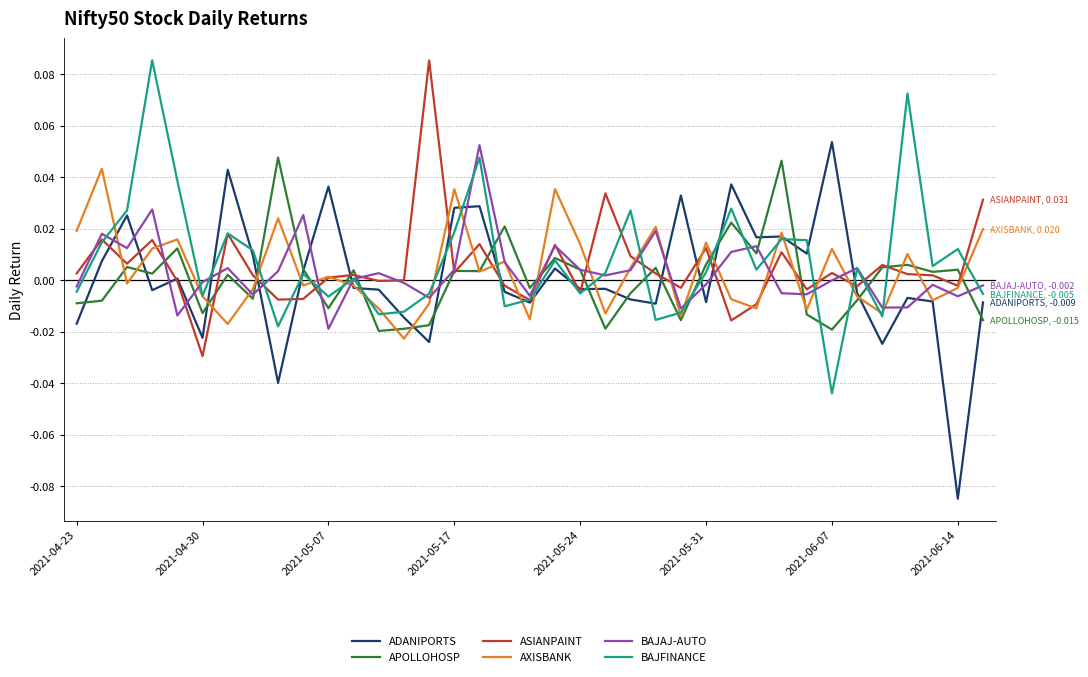

How many intersections are there between ADANIPORTS and APOLLOHOSP?

19